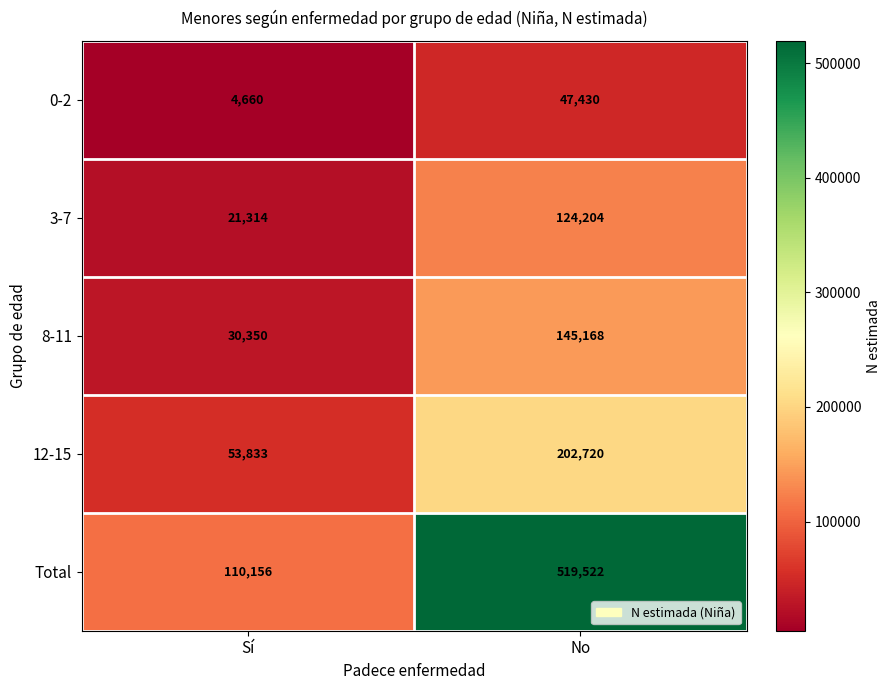

Which series changed the most between Sí and No?

Total